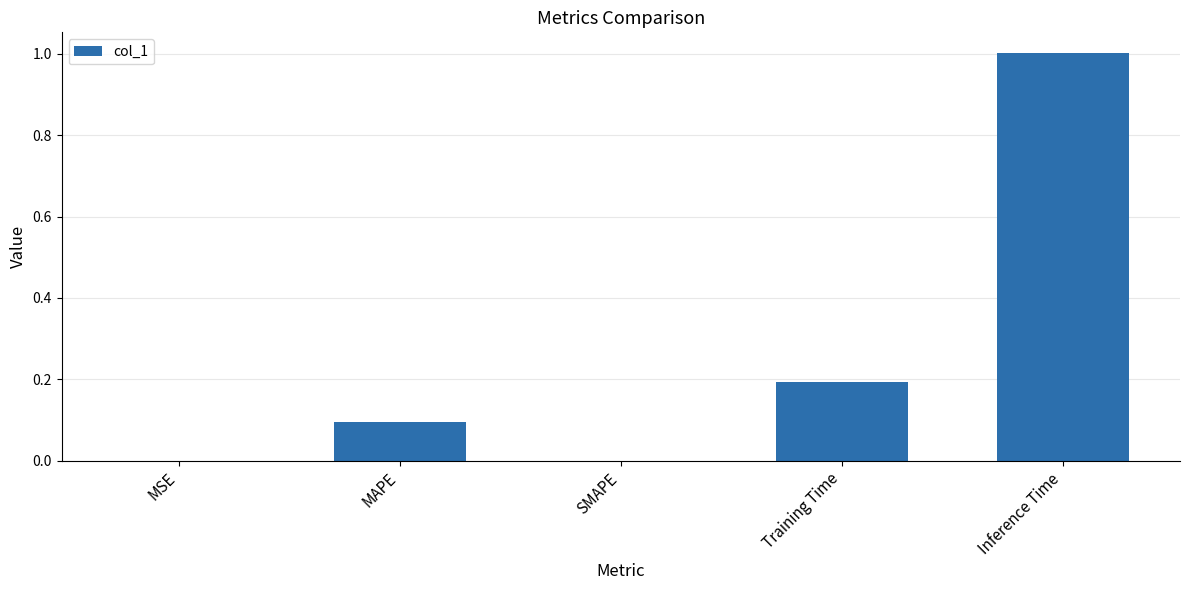

Which category has the highest value across all series?

Inference Time